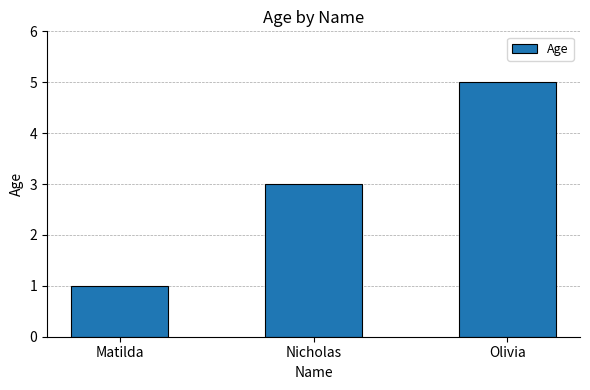

Reading right to left, list all the values displayed in this chart.

5	3	1